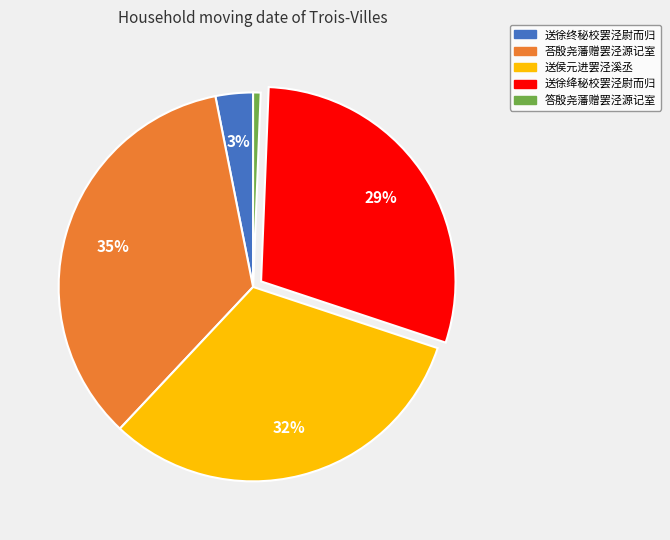

Does 送侯元进罢泾溪丞 account for over 50% of the chart?

No